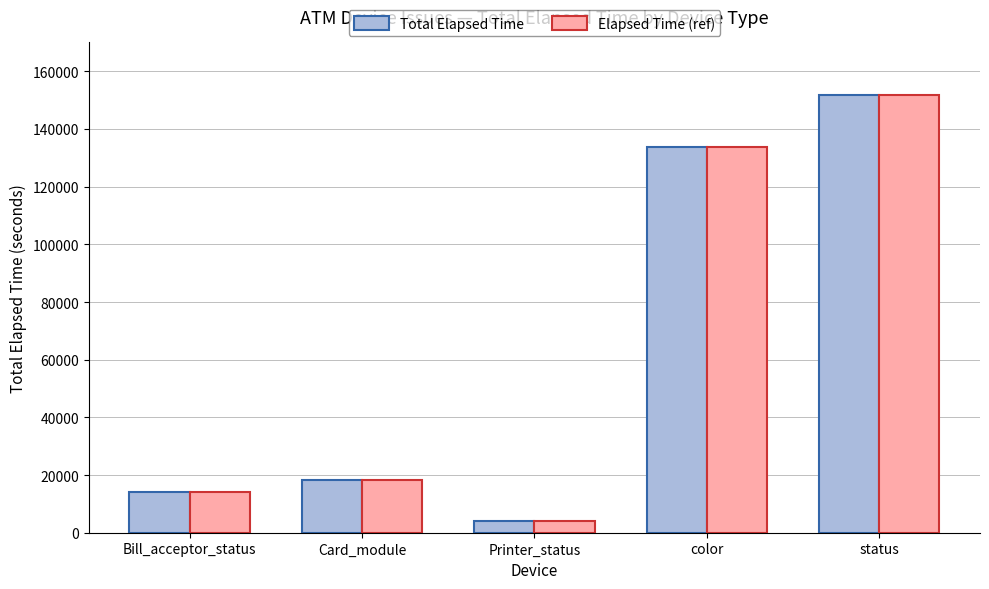

Where is Elapsed Time (ref) nearest to the value 77886?

color